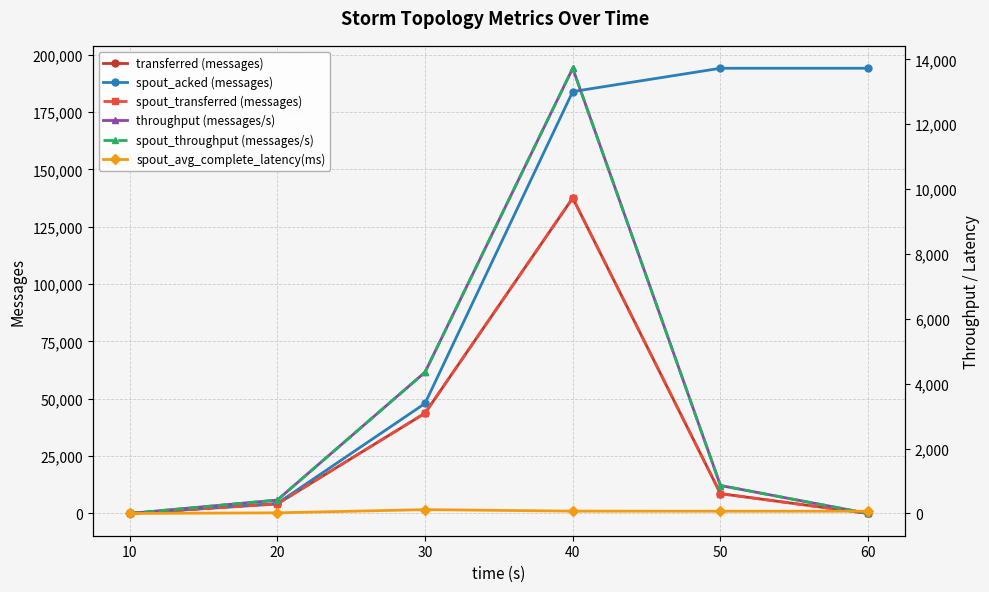

At which label does spout_acked (messages) reach its minimum?

10